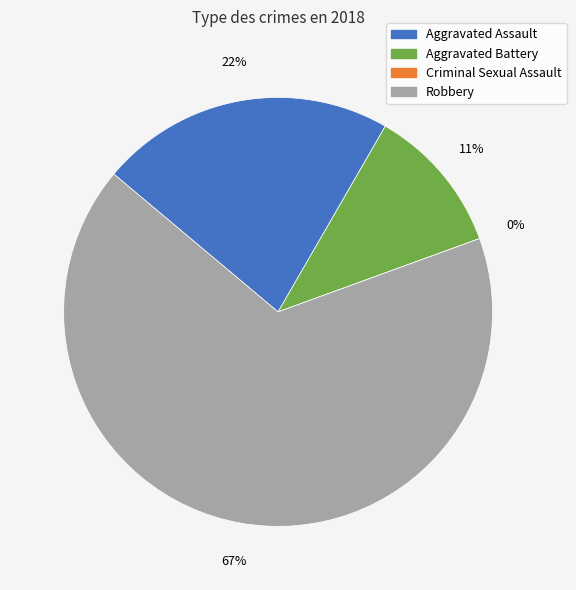

Does any single category account for the majority?

Yes